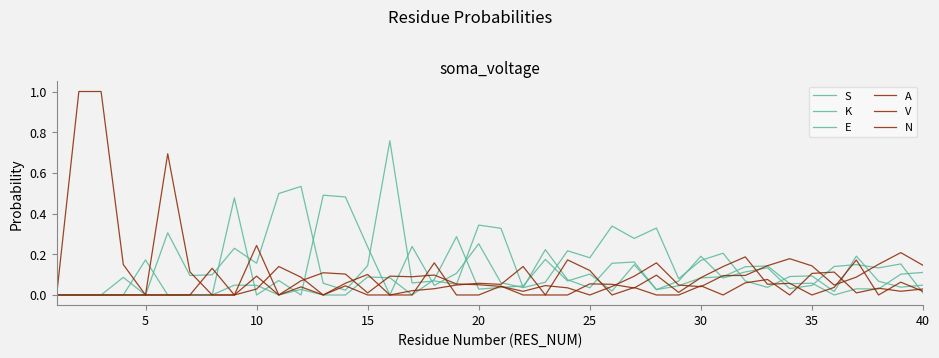

Is this an area chart (filled region under the line)?

No